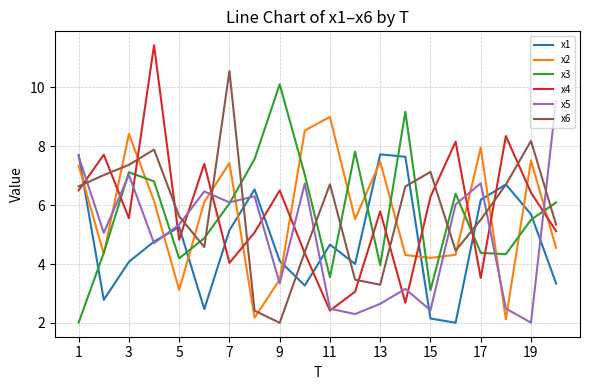

Which series has the largest range (max minus min)?

x4